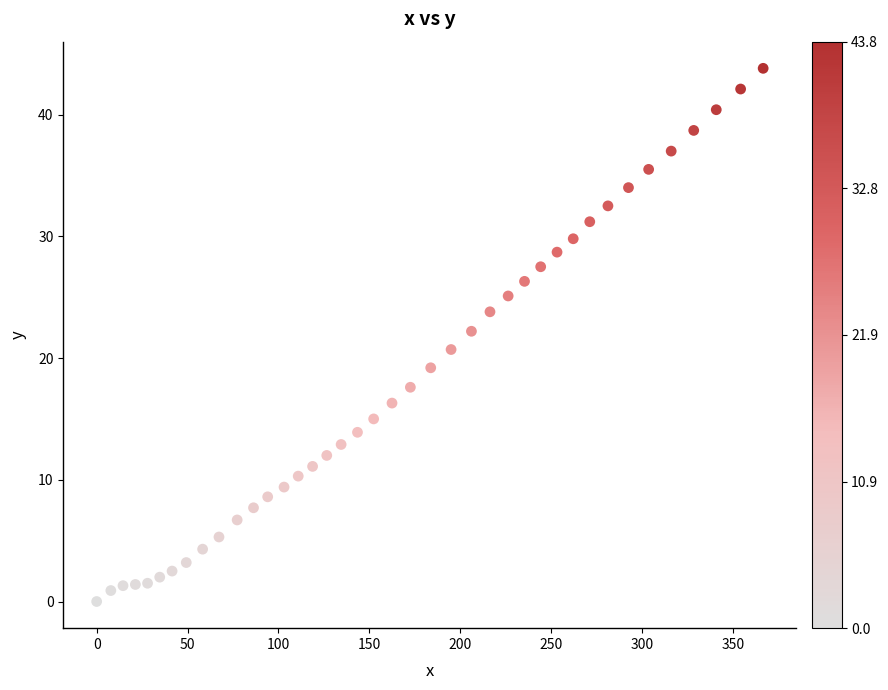

What is the range of X values (max minus min)?

366.7